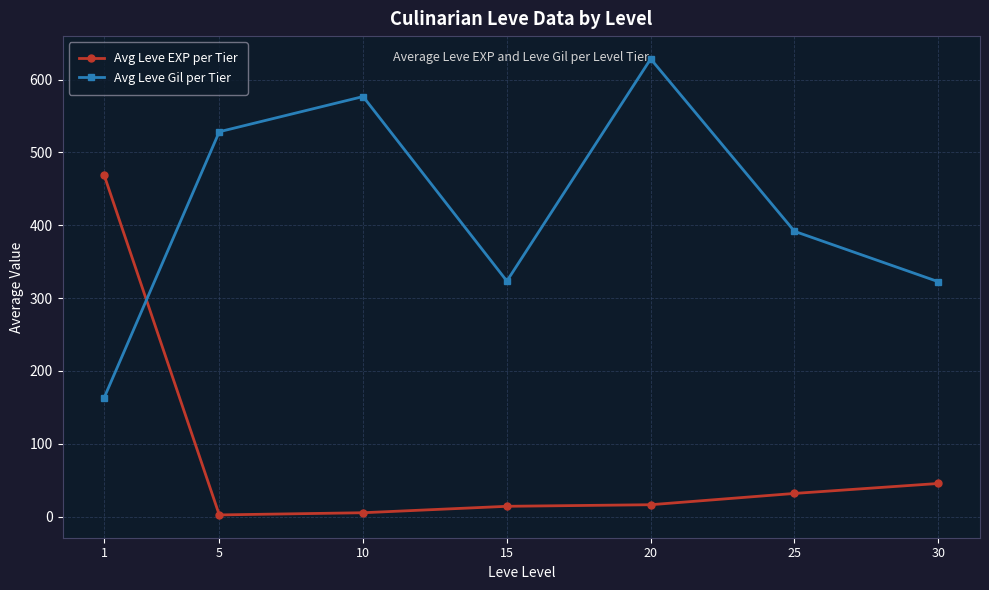

Where is Avg Leve EXP per Tier nearest to the value 235?

30